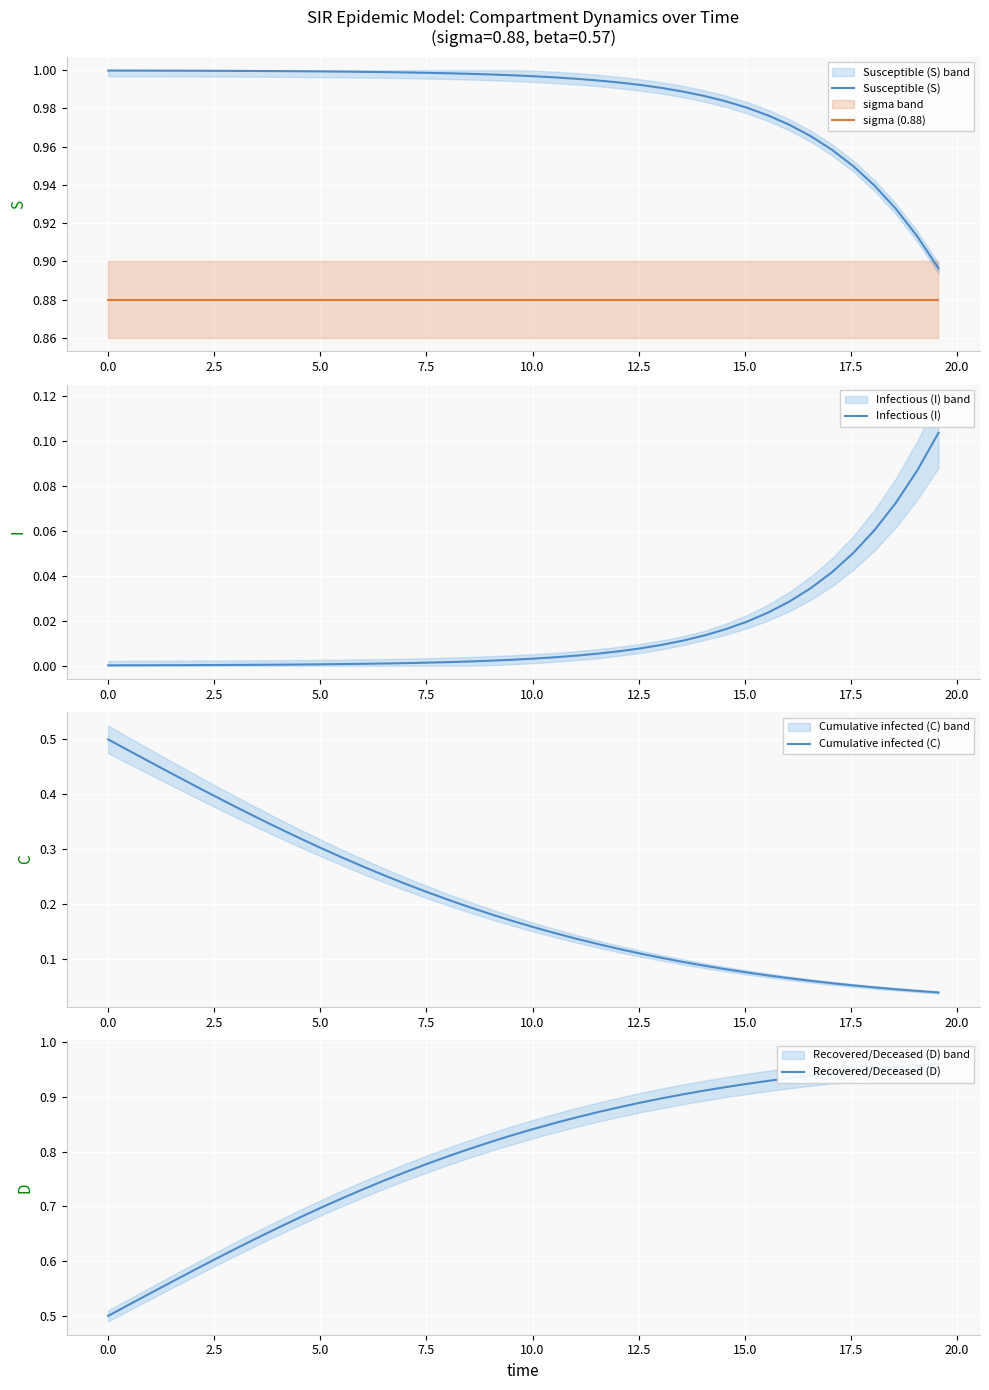

True or false: Cumulative infected (C) and Susceptible (S) intersect in this chart.

False